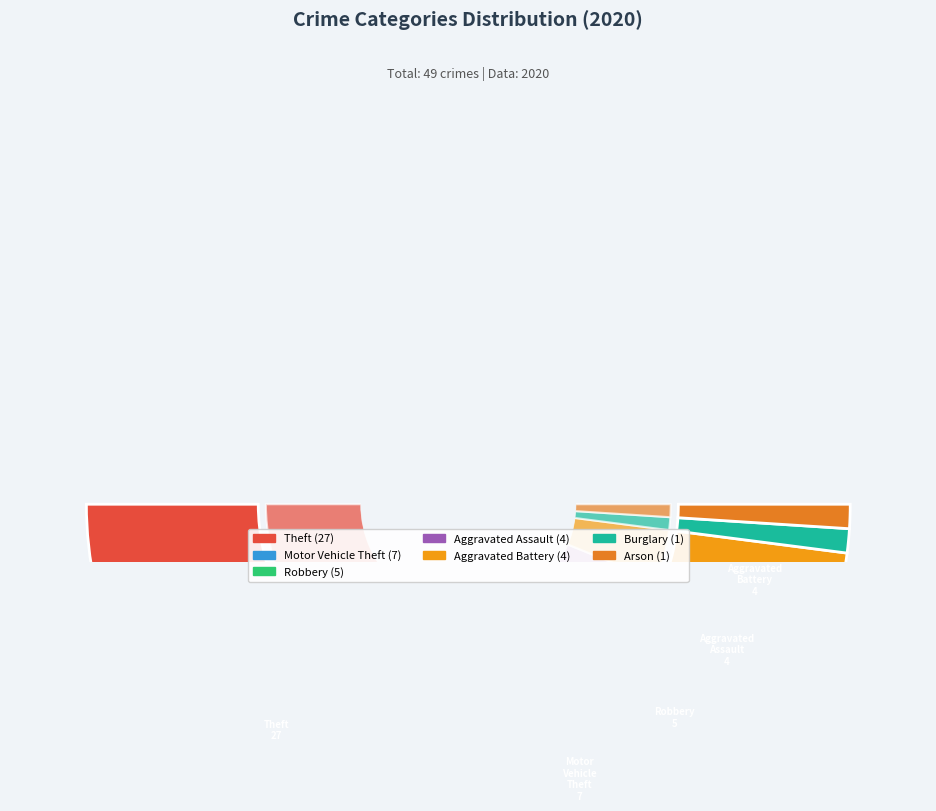

To the nearest percent, what is the combined percentage of Aggravated Assault and Theft?

63%